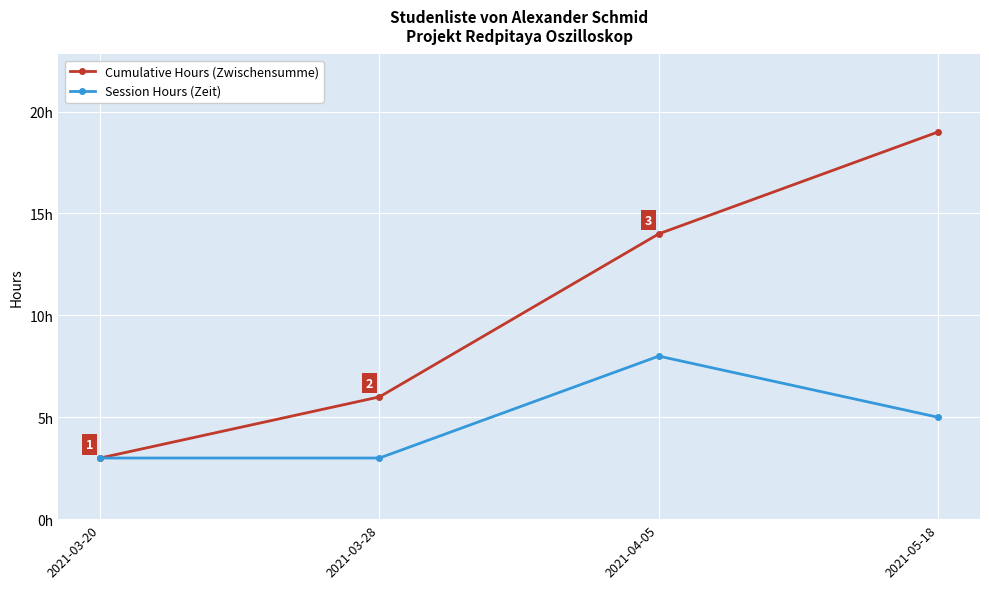

At which category does Session Hours (Zeit) reach its first local peak?

2021-04-05